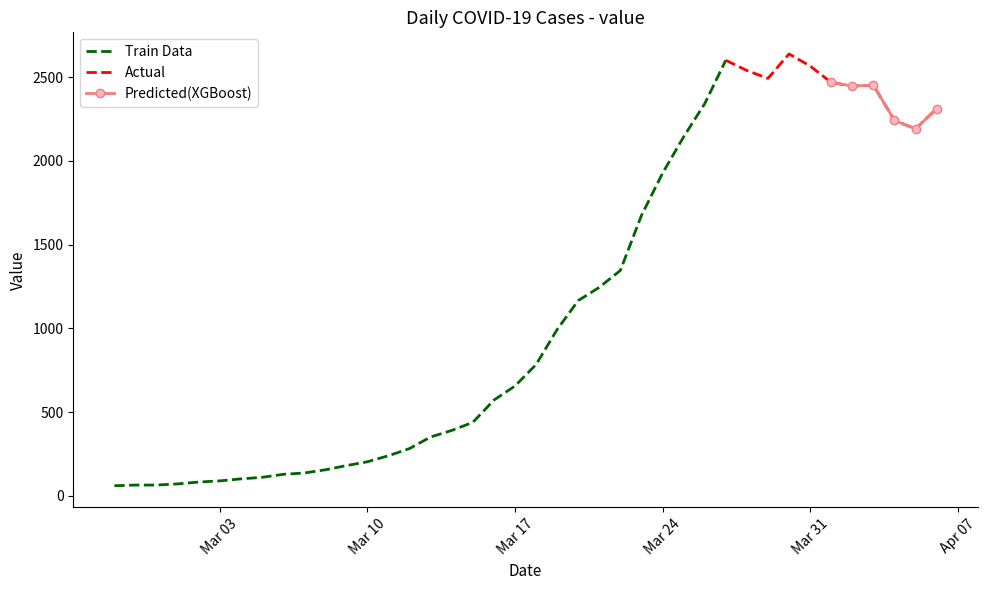

At which category does the data reach its first local valley?

2020-03-29